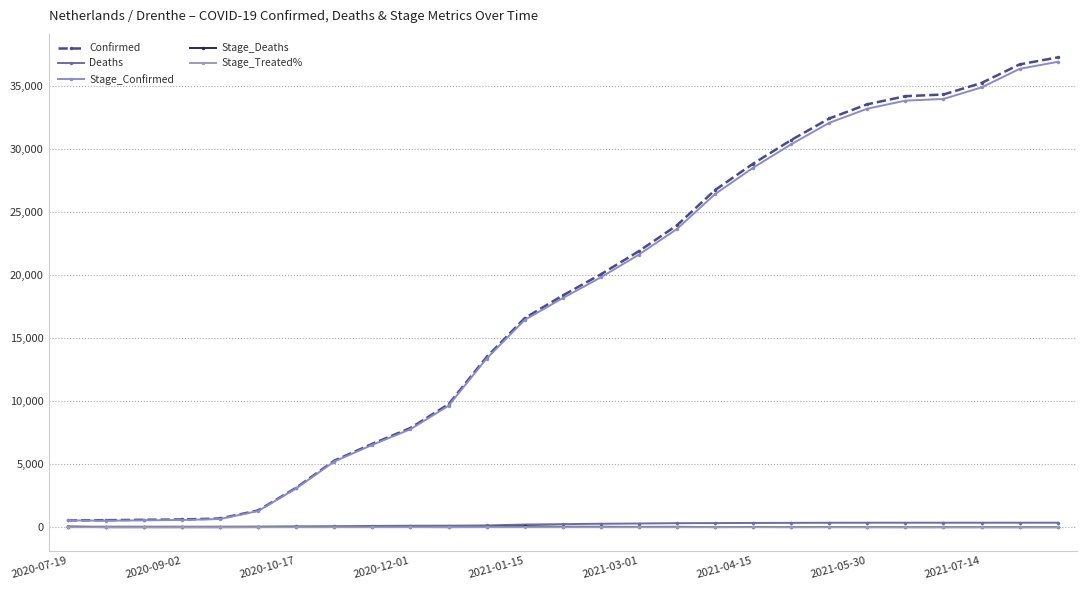

Which series has the largest total across all categories?

Confirmed